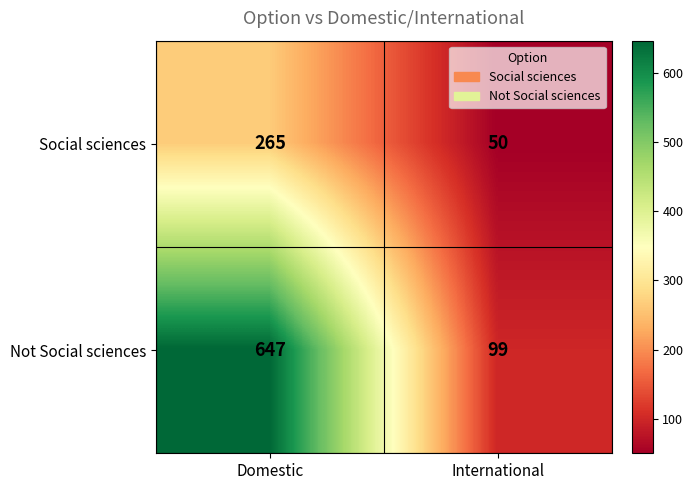

What value does the Not Social sciences series have at Domestic?

647